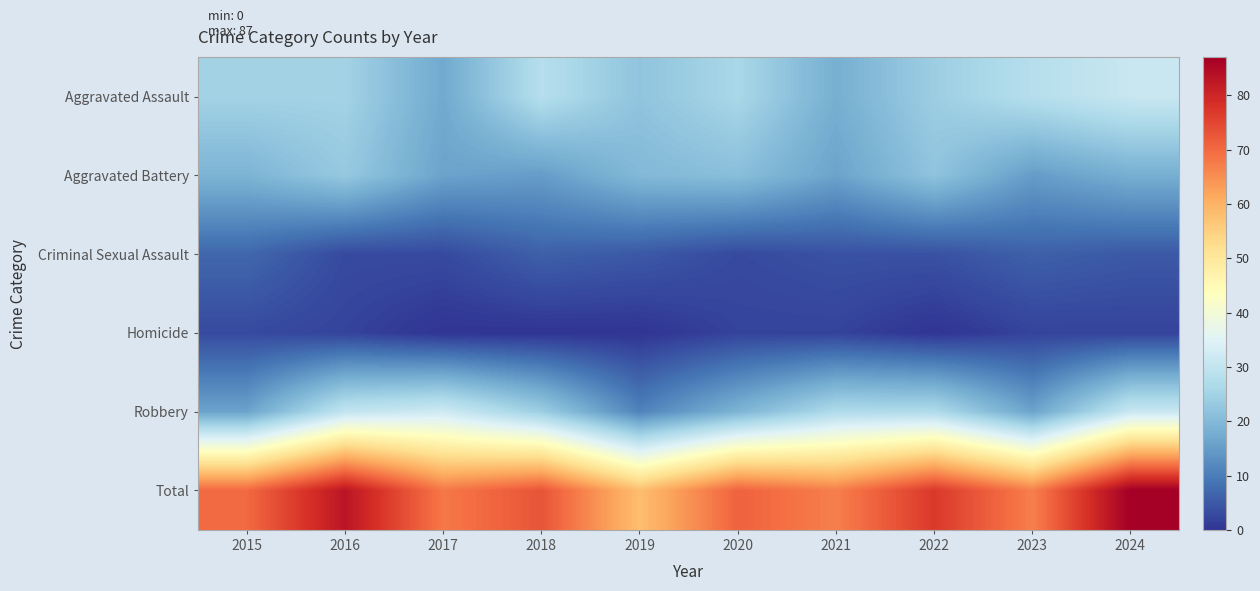

What is the total value across all series at 2018?

146